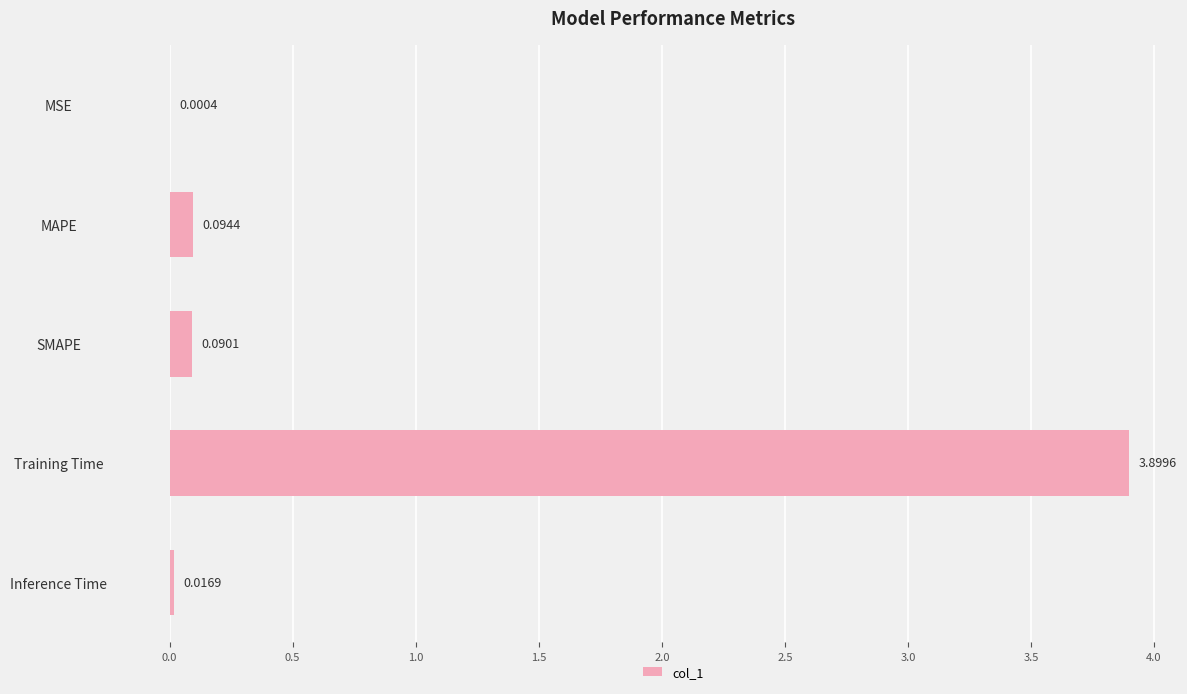

What is the change in value from MAPE to Training Time?

+3.8